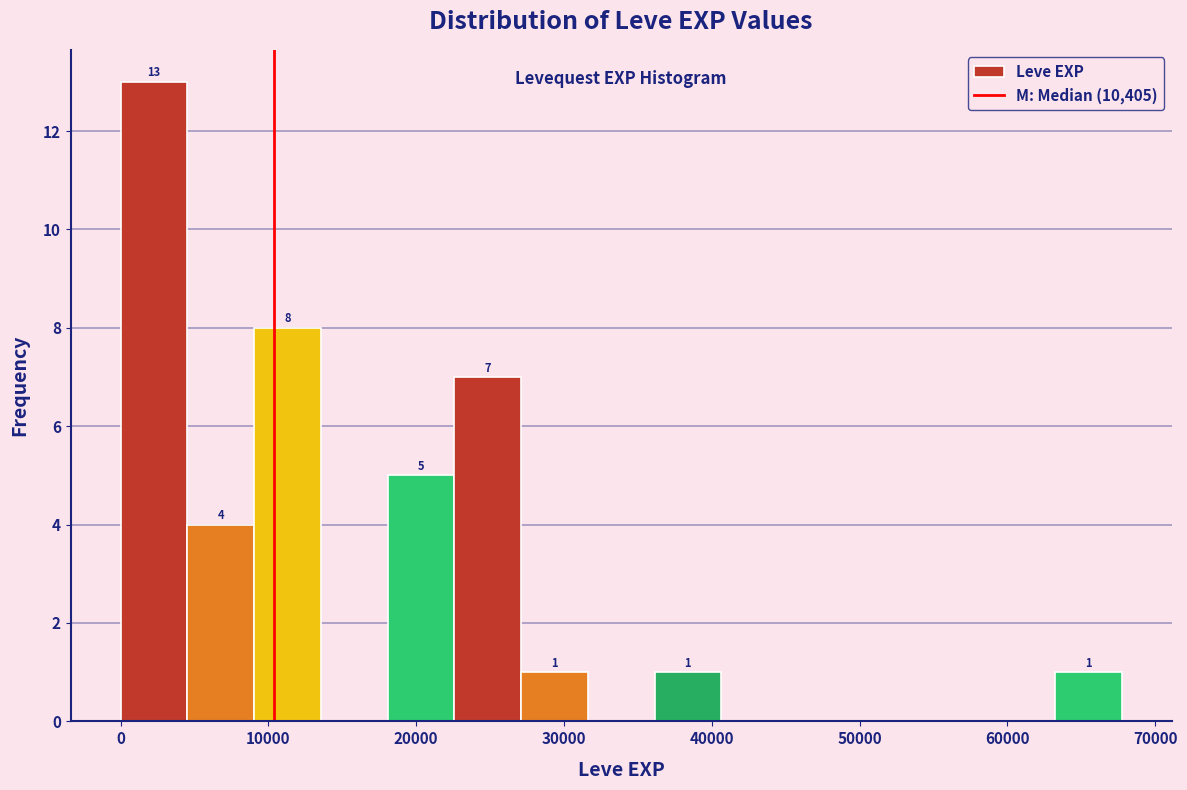

Over which range of the x-axis is the bar tallest?

0 to 5000